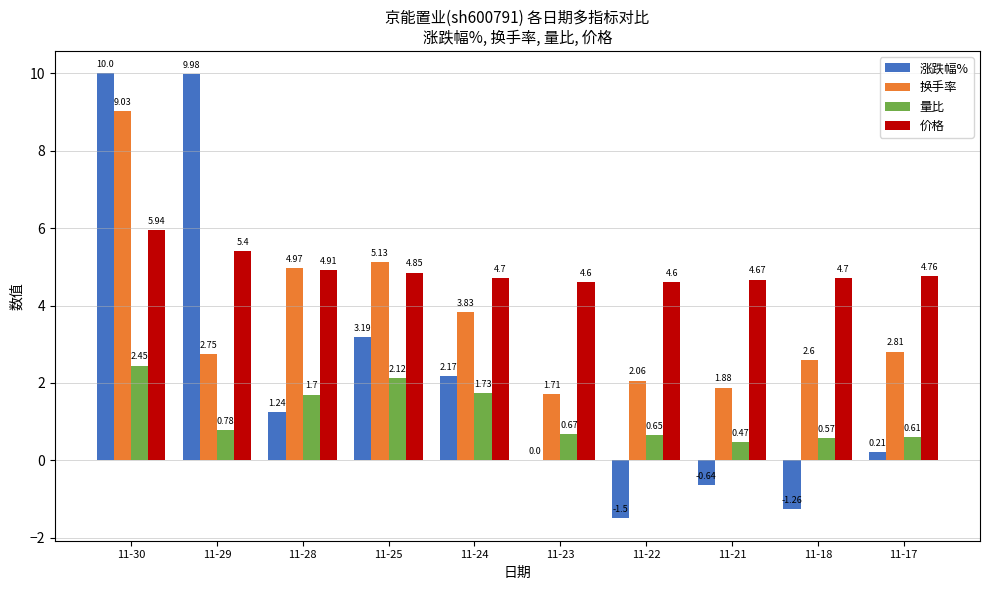

Which series changed the most between 11-21 and 11-17?

换手率